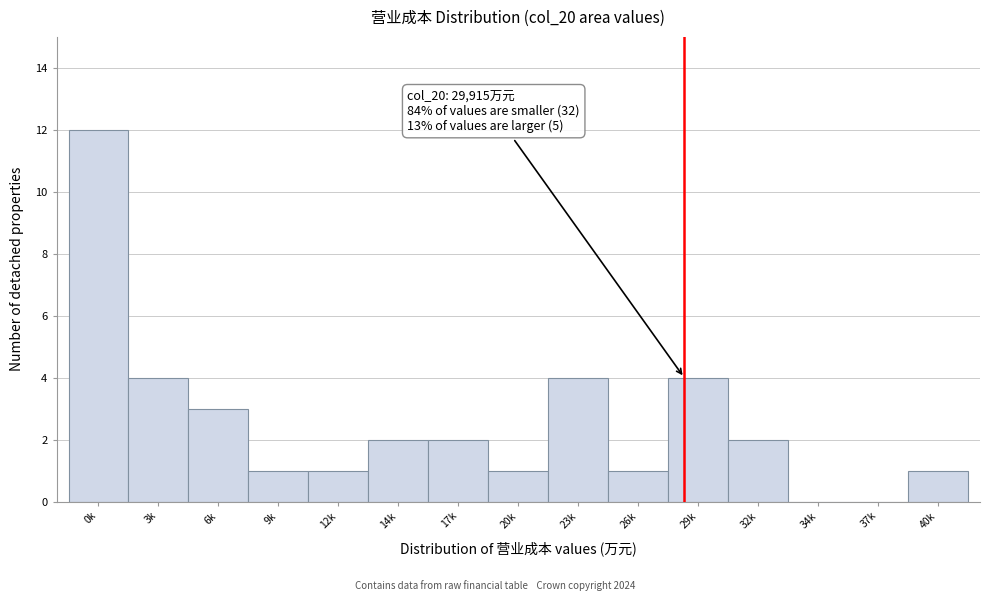

Reading left to right, what are all the values shown in this chart?

0k=12	3k=4	6k=3	9k=1	12k=1	14k=2	17k=2	20k=1	23k=4	26k=1	29k=4	32k=2	34k=0	37k=0	40k=1